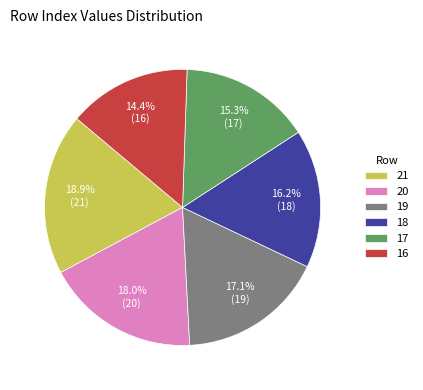

The 16 slice represents 14% of the pie. True or false?

True